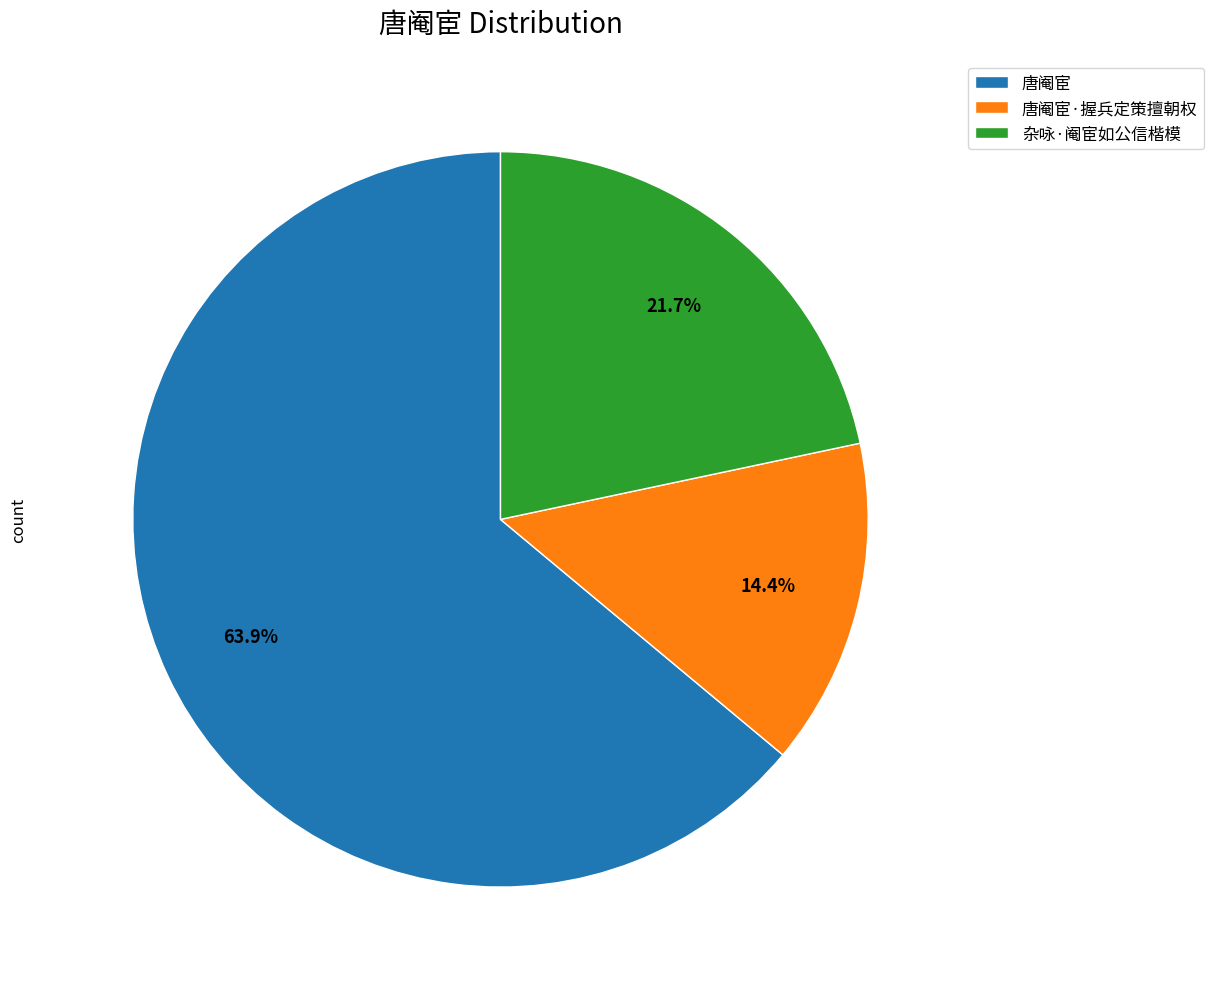

Between 杂咏·阉宦如公信楷模 and 唐阉宦, which is larger?

唐阉宦